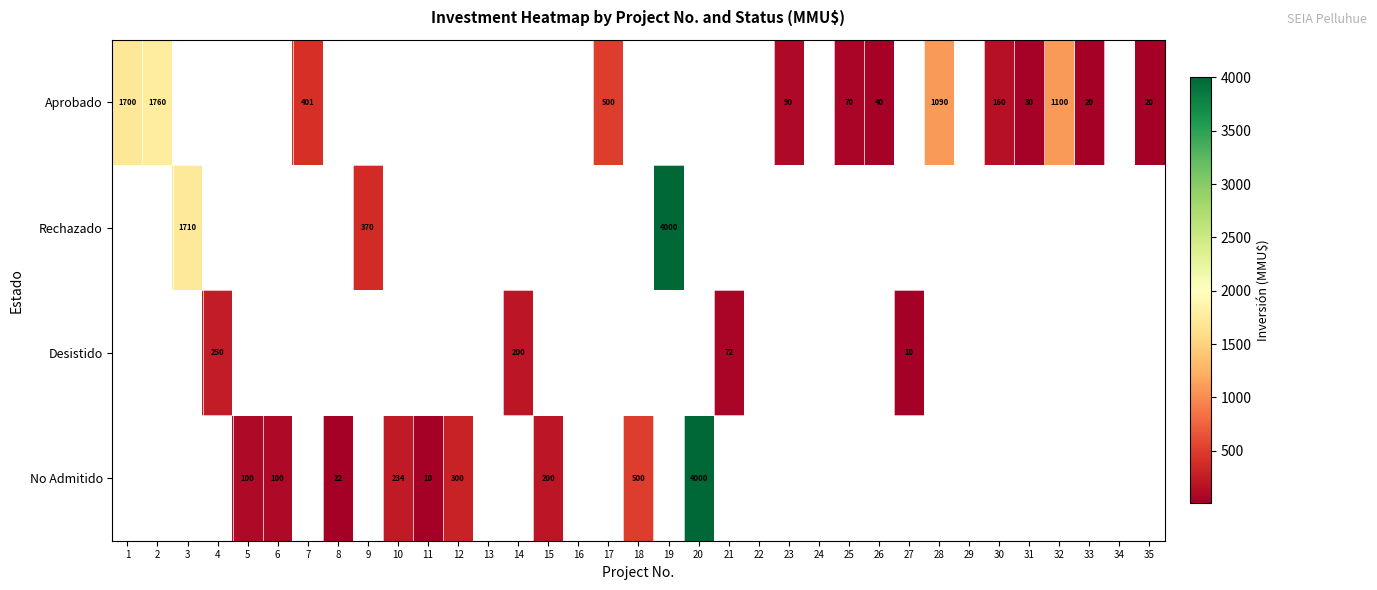

Is it true that Aprobado equals 367 at 28?

False